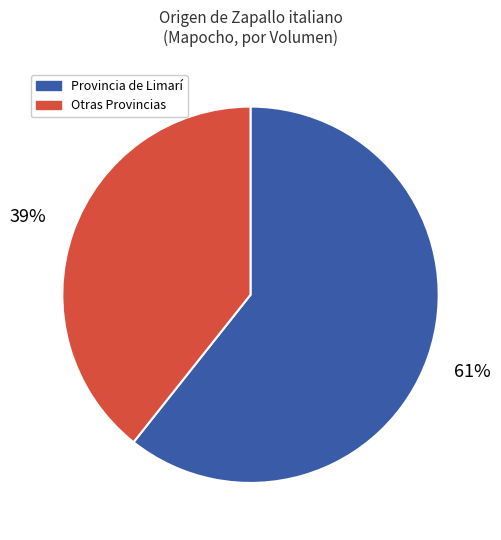

Is there any slice that represents more than half of the pie?

Yes